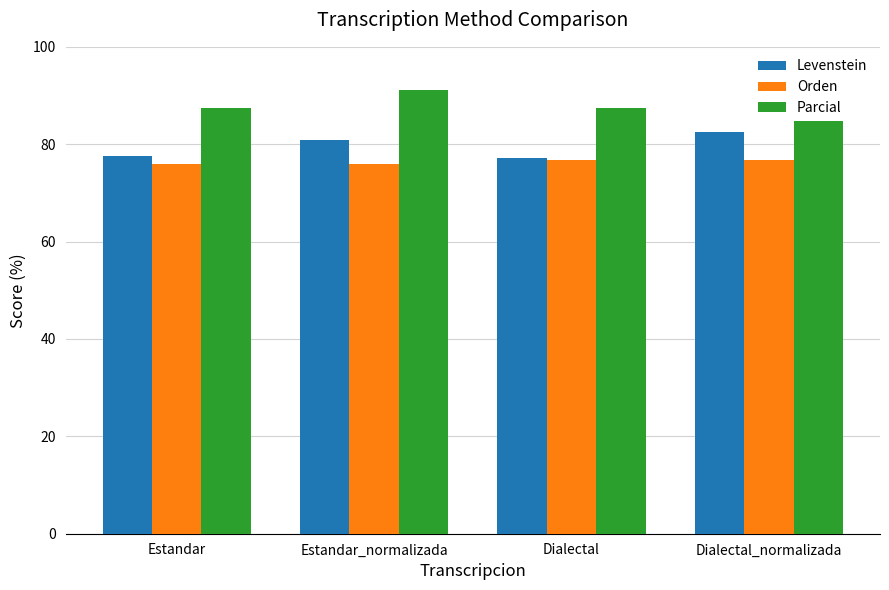

At which category is the sum across all series the highest?

Dialectal_normalizada